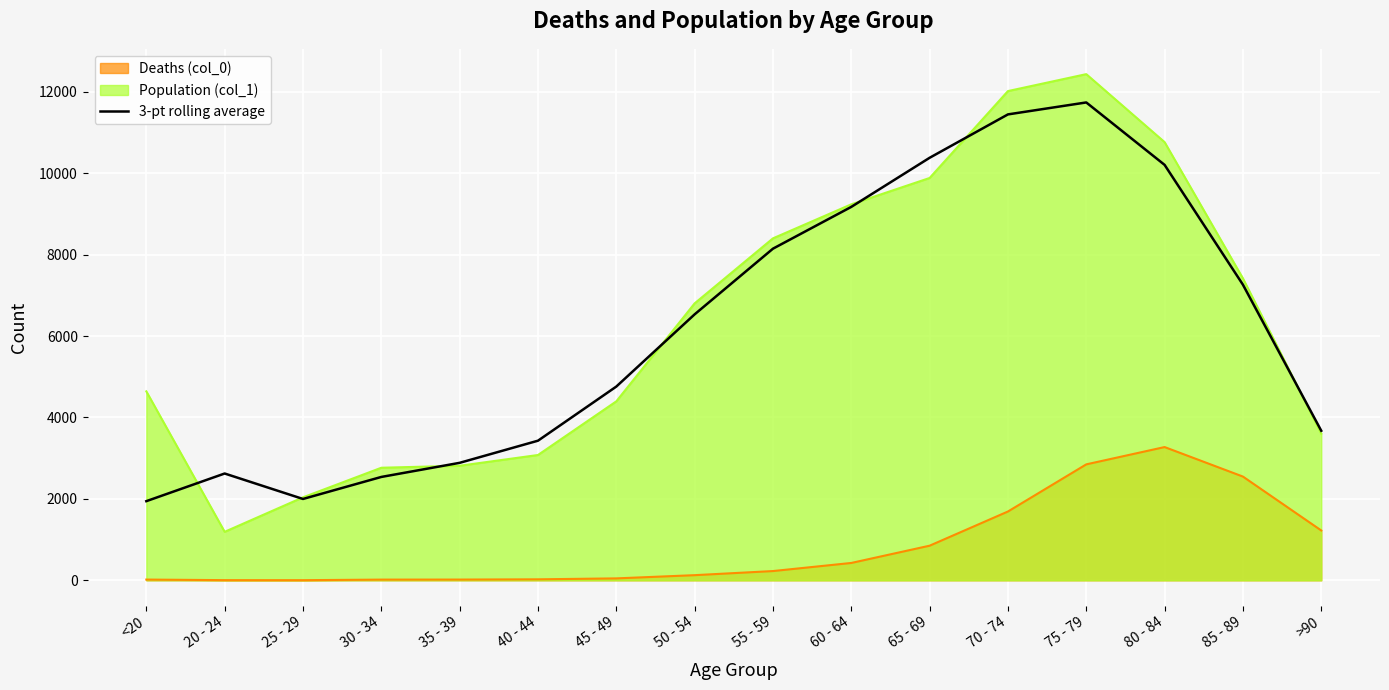

What is the greatest value displayed?

12434.0